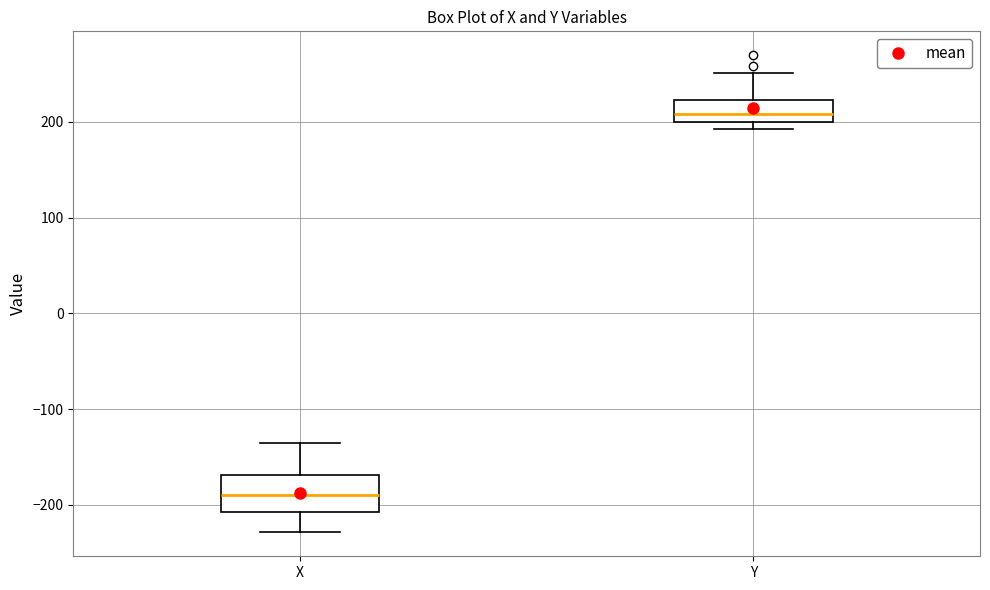

Which box is the tallest, from its lower edge to its upper edge?

X